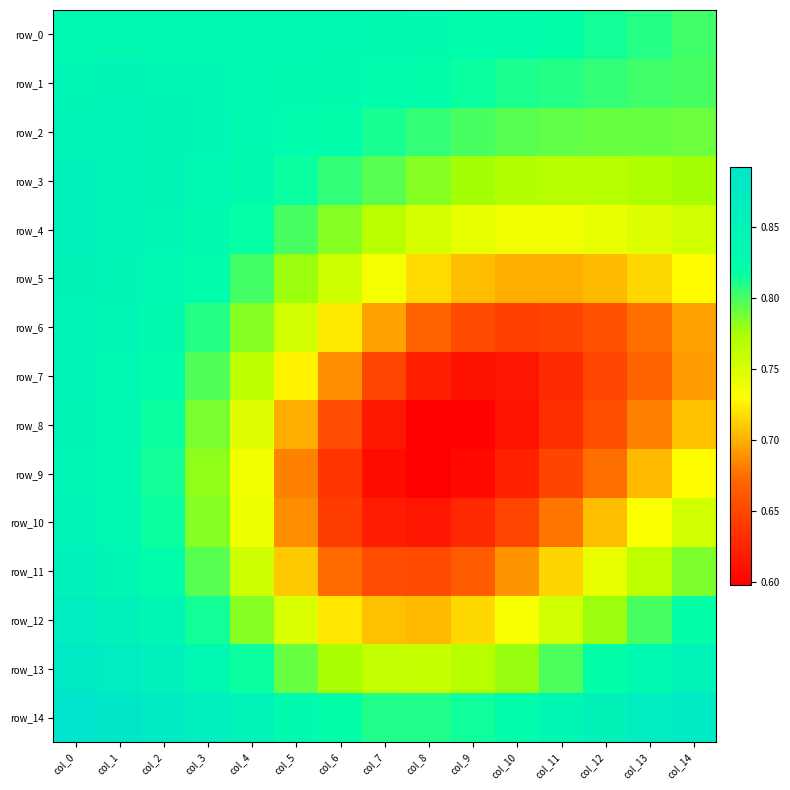

Between col_5 and col_9, which series saw the biggest shift?

row_7